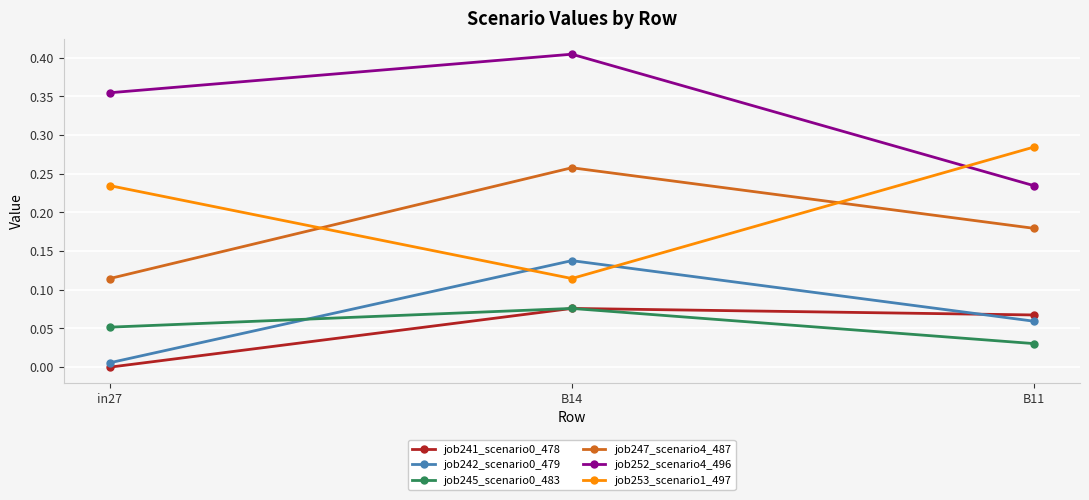

What is the label of the 2nd point from the left?

B14